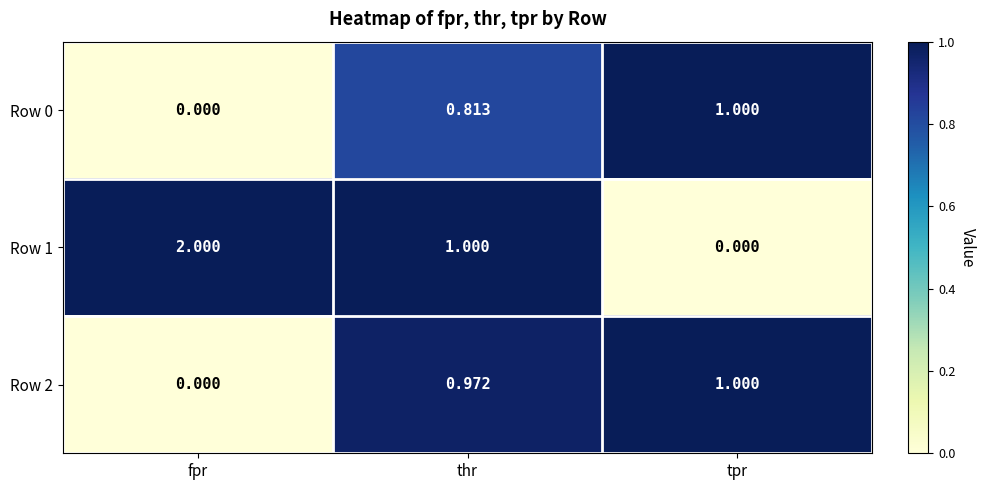

Which series changed the most between fpr and tpr?

Row 1